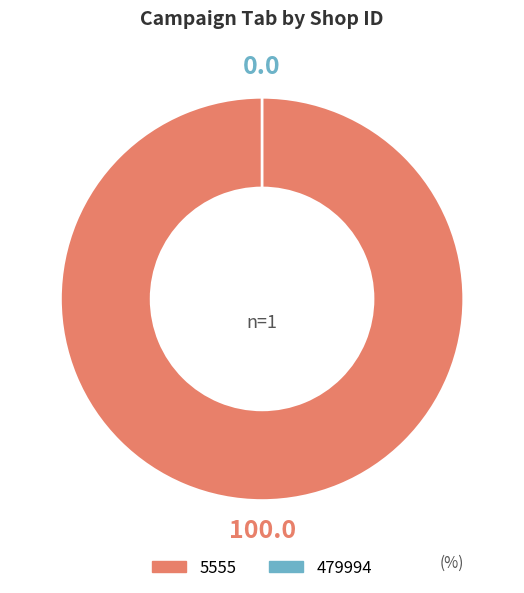

Which category has the biggest portion of the pie?

5555